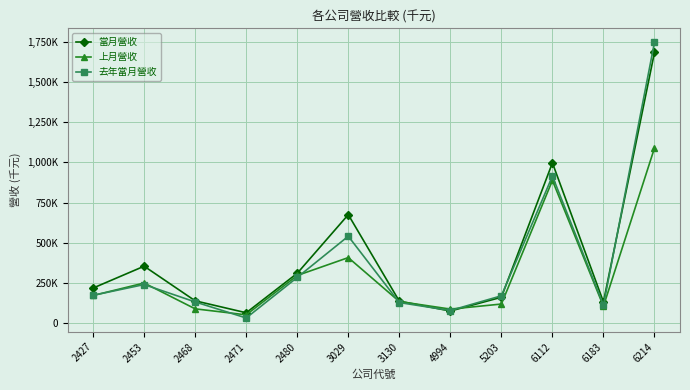

What value does the 上月營收 series have at 3130, to the nearest 100?

133500